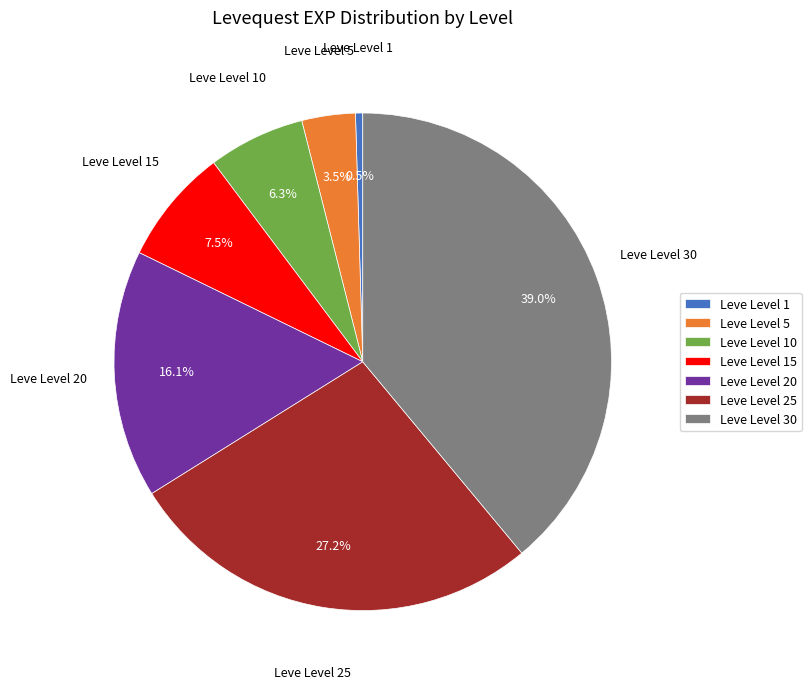

How many slices are in this pie chart?

7